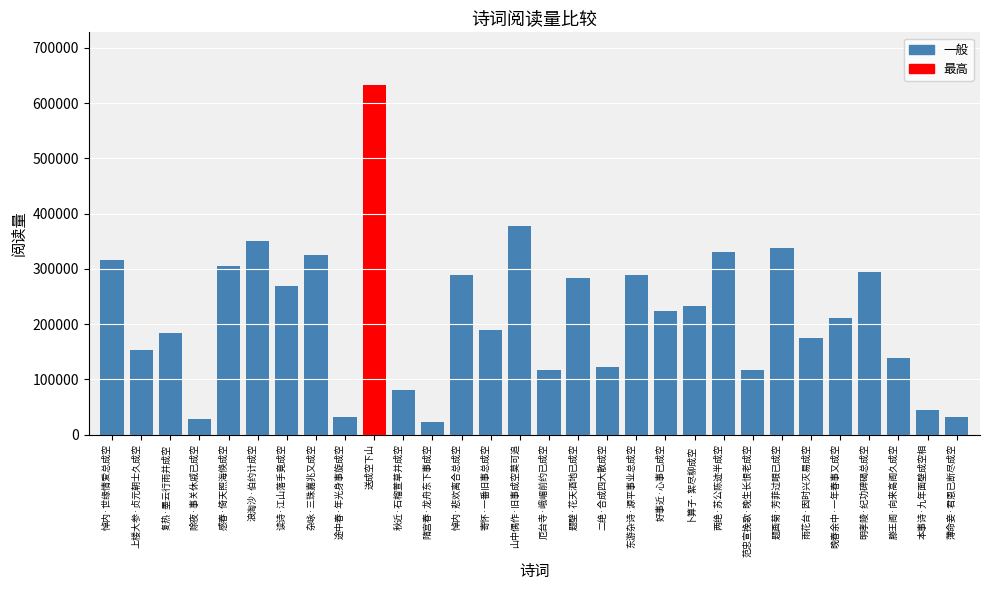

Between 悼内·世缘情爱总成空 and 滕王阁·向来高阁久成空, which is larger?

悼内·世缘情爱总成空